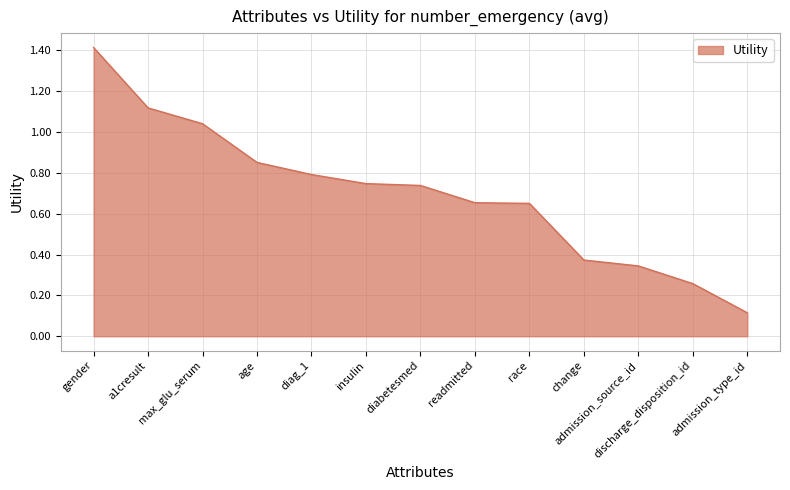

Where is the data nearest to the value 0?

admission_type_id